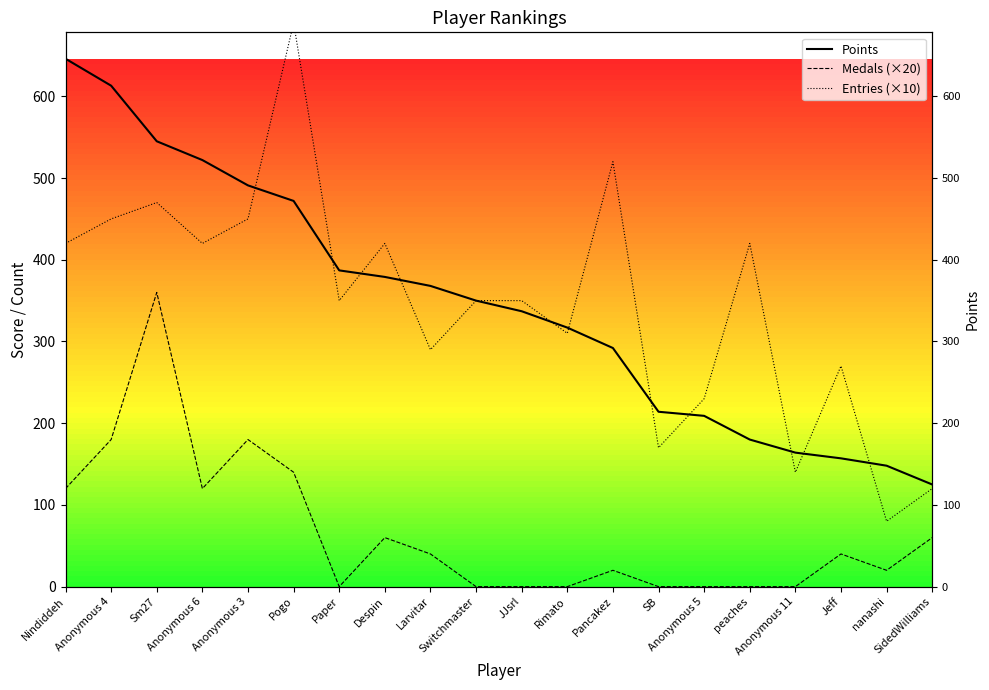

Between nanashi and Nindiddeh, which is larger?

Nindiddeh